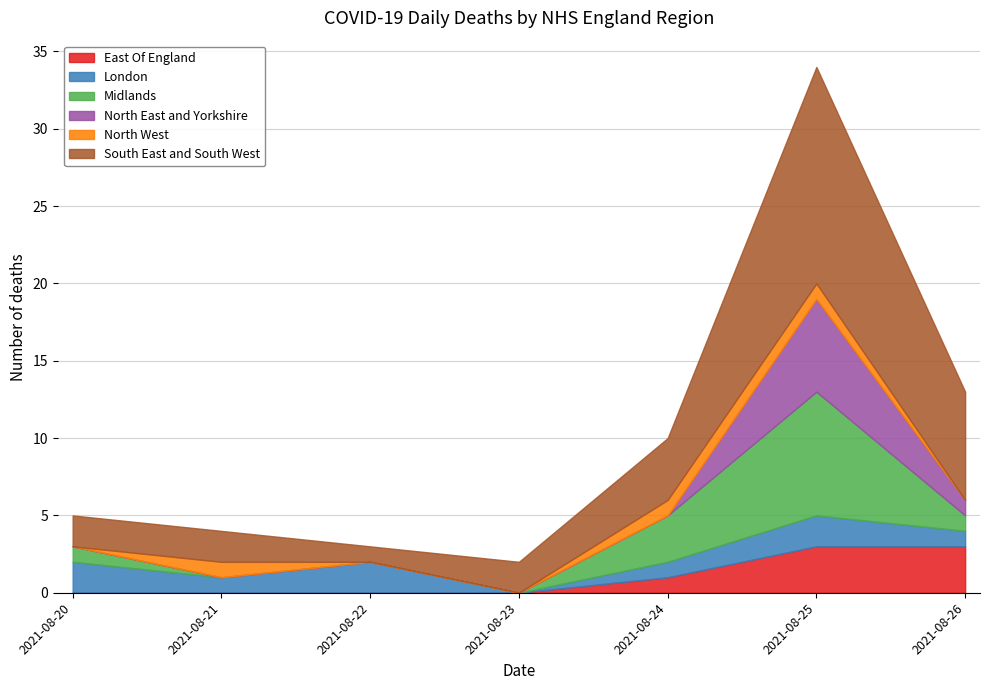

How many lines are shown in the chart?

6